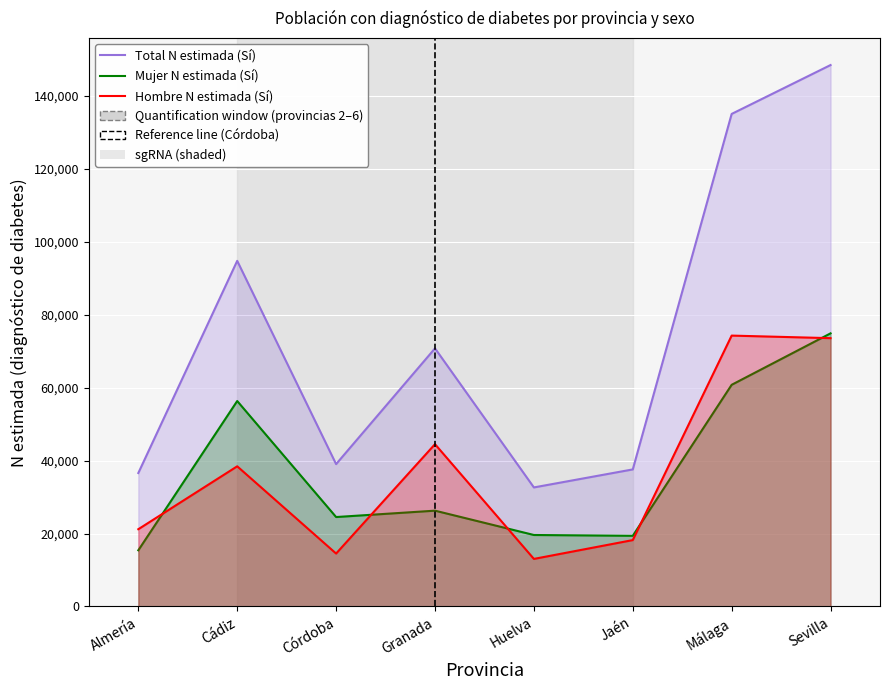

Which series has the largest range (max minus min)?

Total N estimada (Sí)